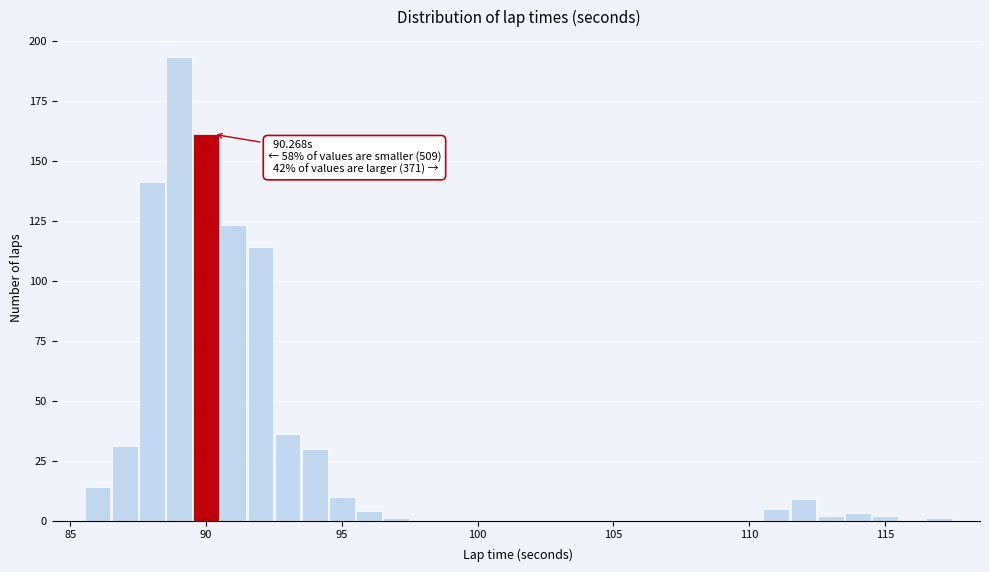

Read against the x-axis, roughly where is the centre of the tallest bar?

89.0